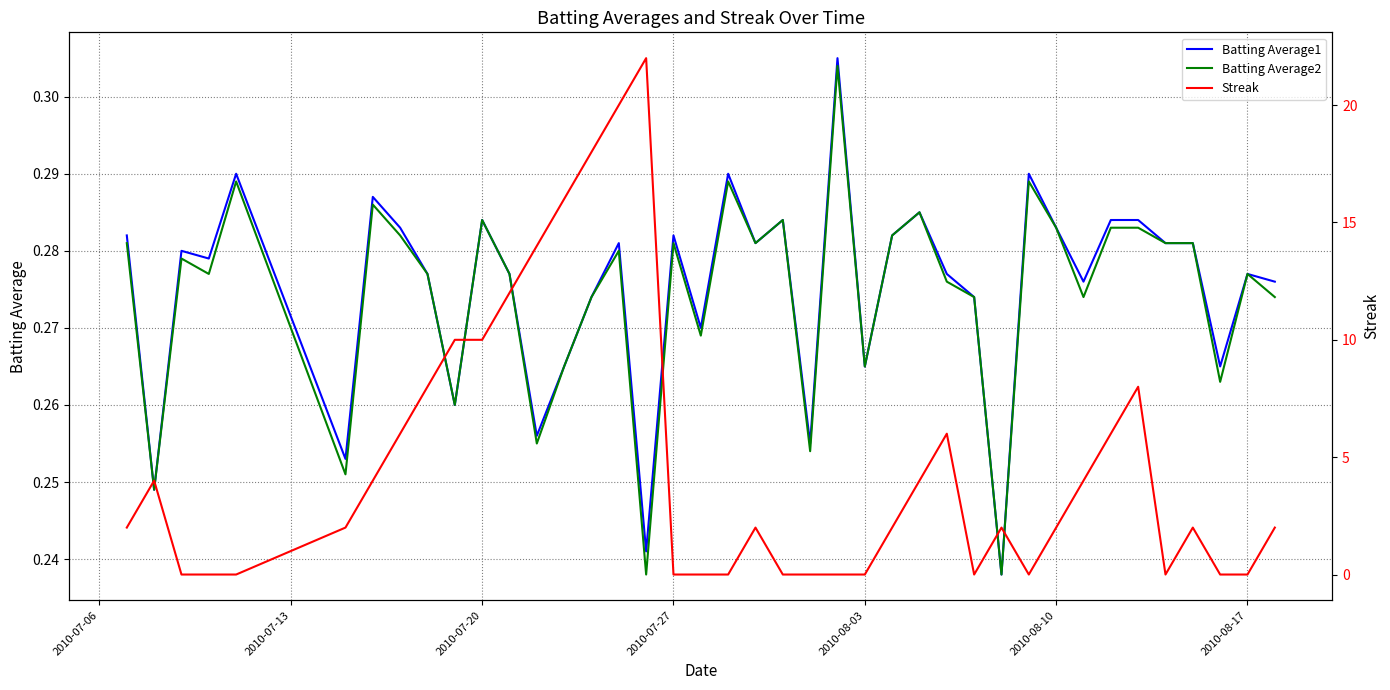

The Streak series shows 7.8 at 37. True or false?

False